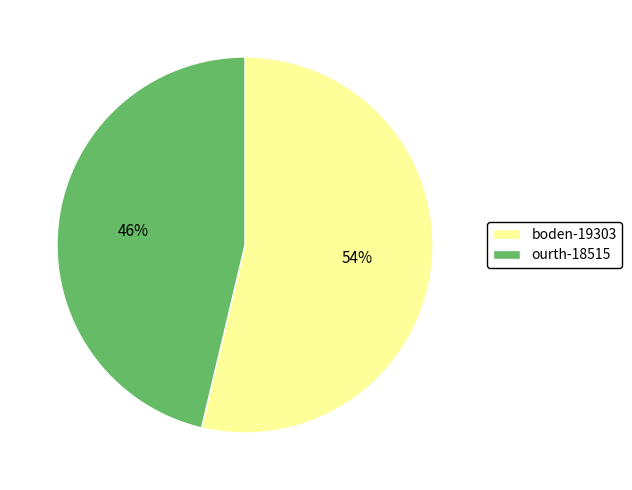

How many slices are in this pie chart?

2